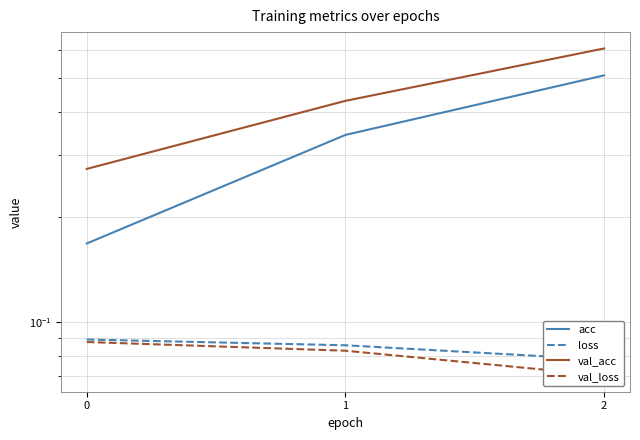

Rank the series by their maximum value, from highest to lowest.

val_acc, acc, loss, val_loss